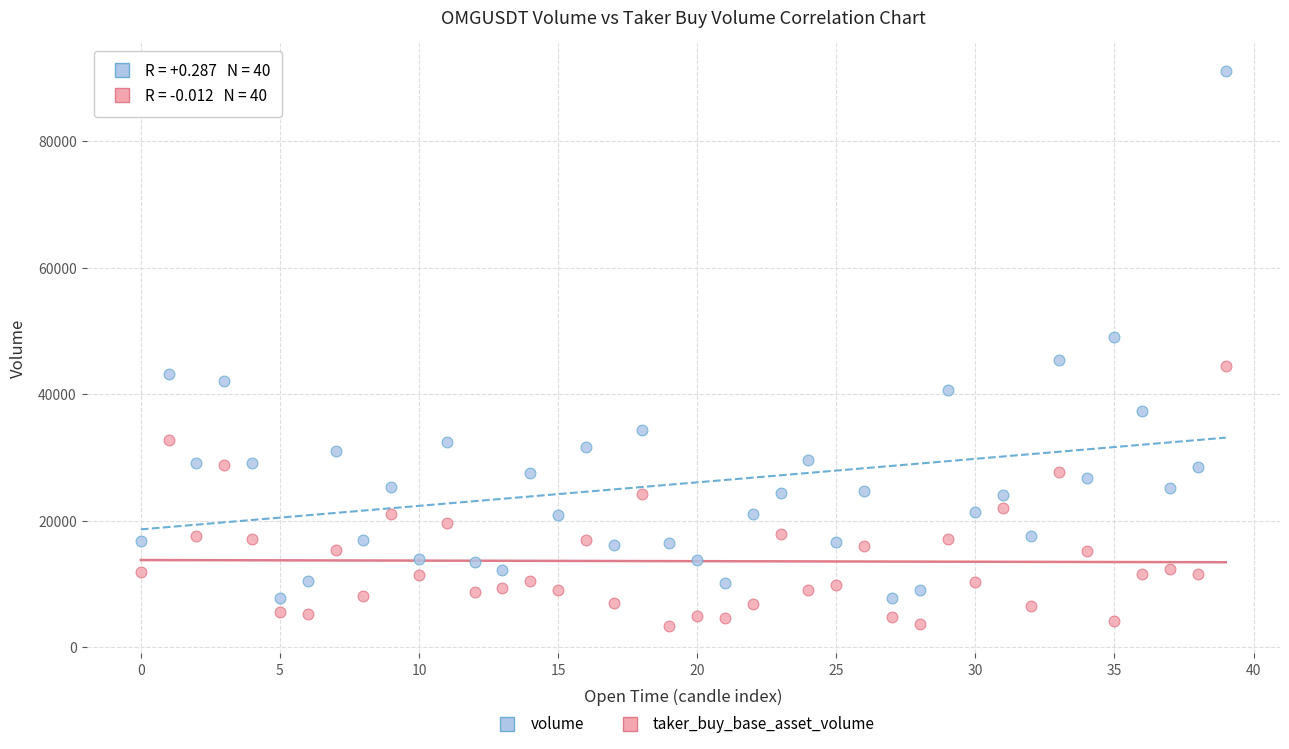

Which series reaches the maximum Y coordinate?

volume